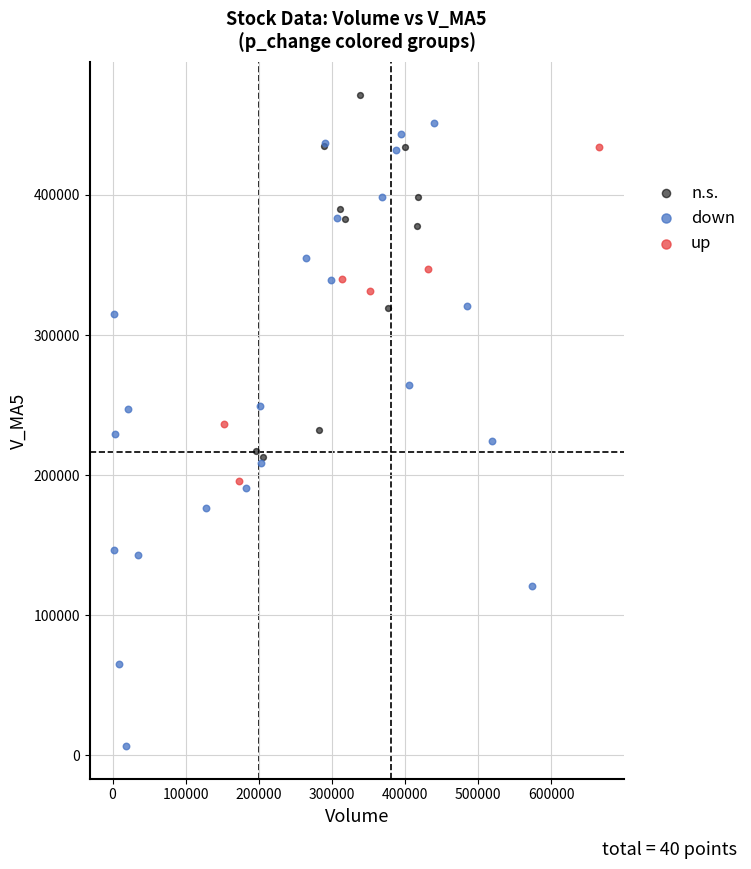

Which series reaches the maximum Y coordinate?

n.s.